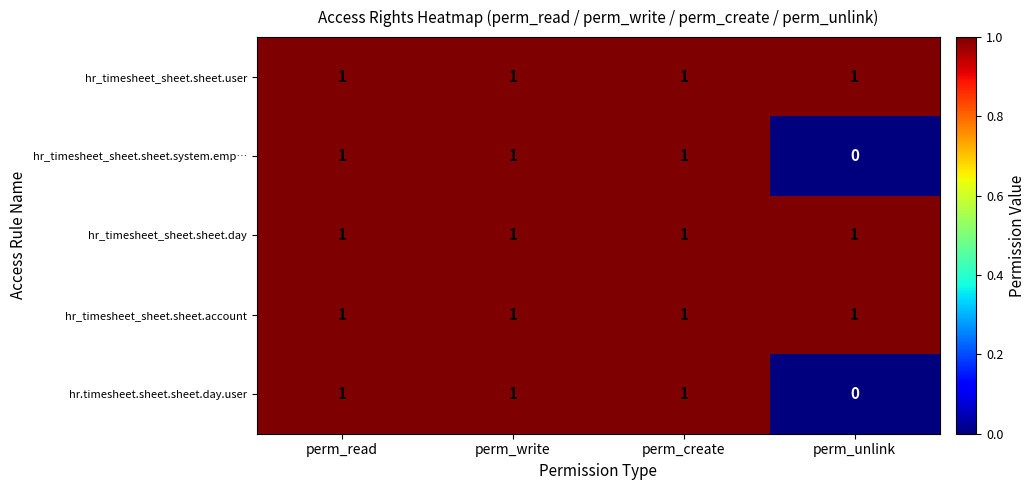

How many series are shown in this chart?

5